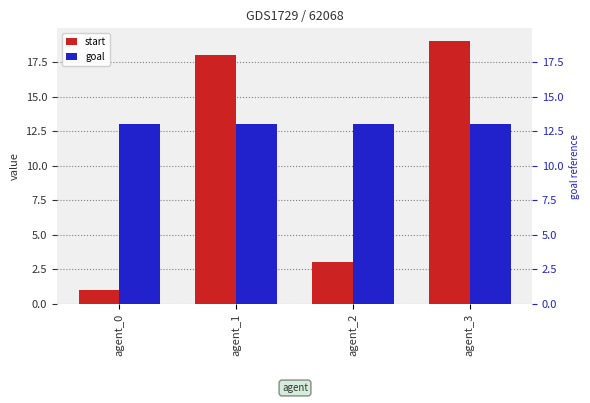

Reading left to right, what are all the values shown in this chart?

start: agent_0=1	agent_1=18	agent_2=3	agent_3=19
goal: agent_0=13	agent_1=13	agent_2=13	agent_3=13